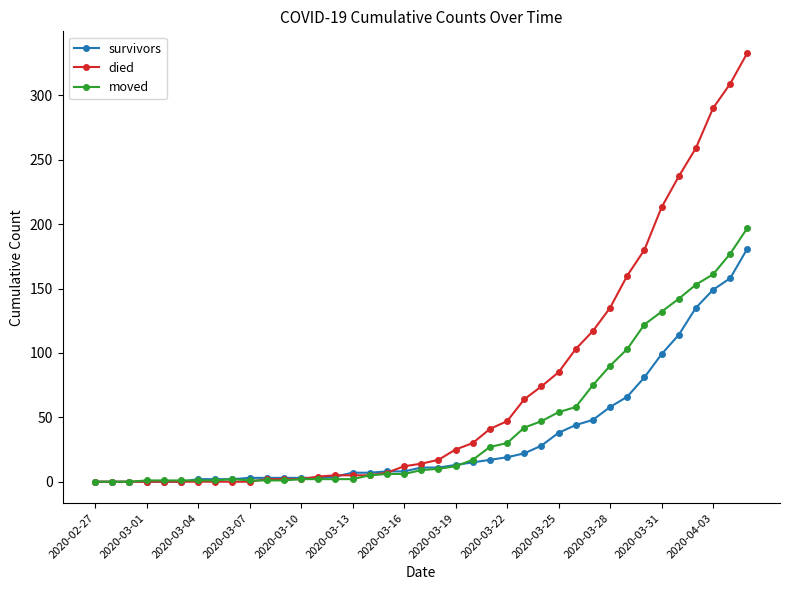

At how many categories does at least one series exceed 189?

6